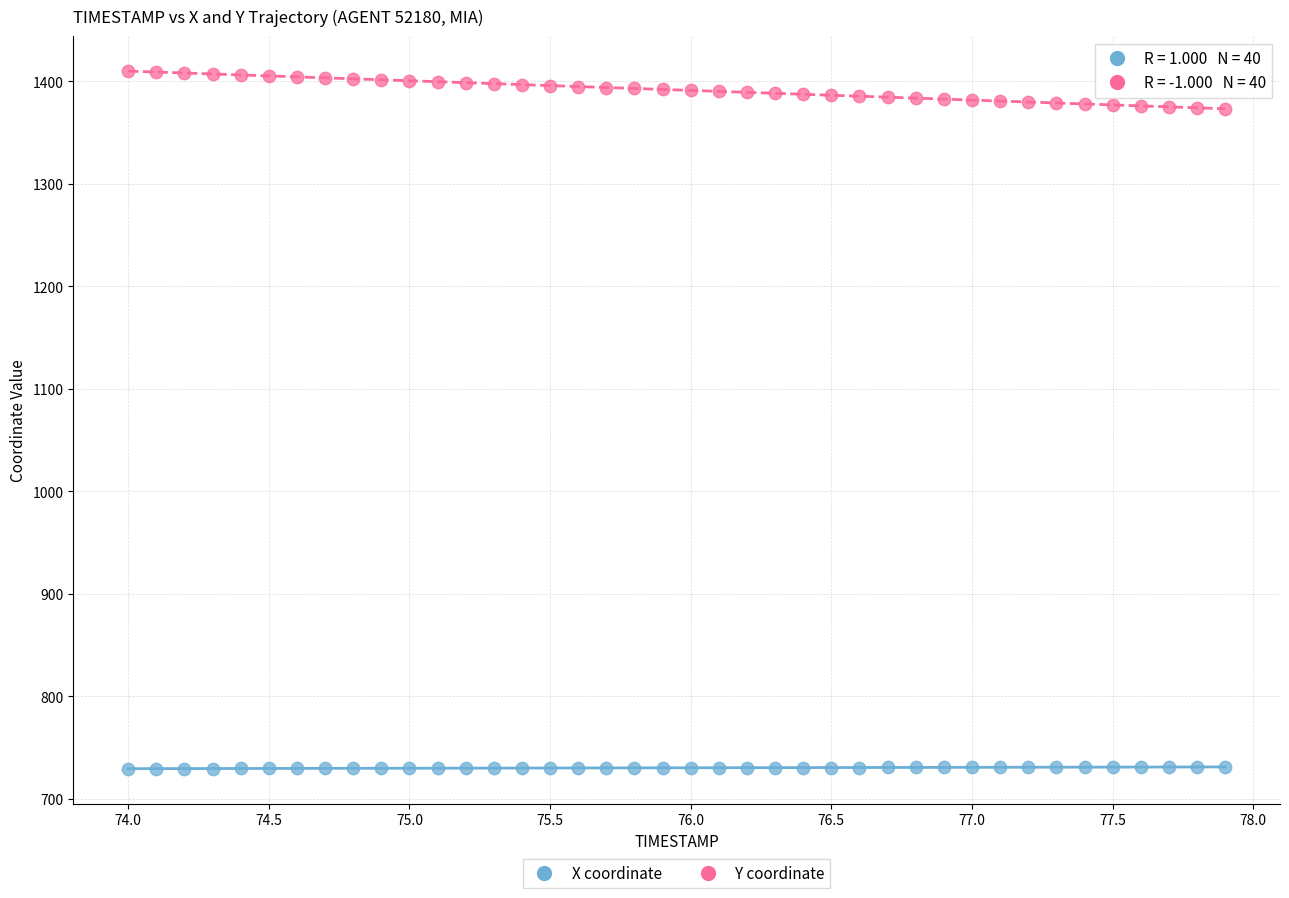

What is the X range (max minus min) for the scatter plot?

3.9